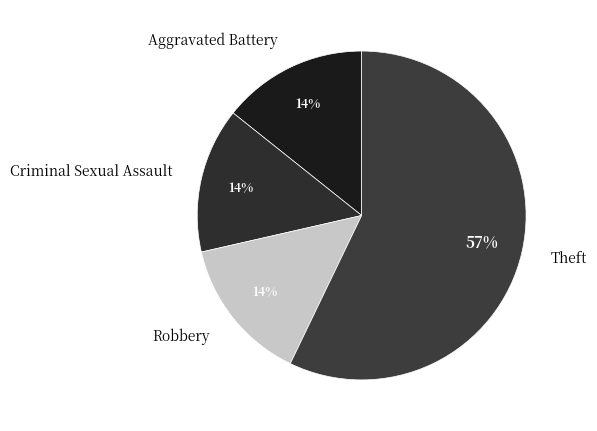

What percentage is the Aggravated Battery slice, to the nearest percent?

14%